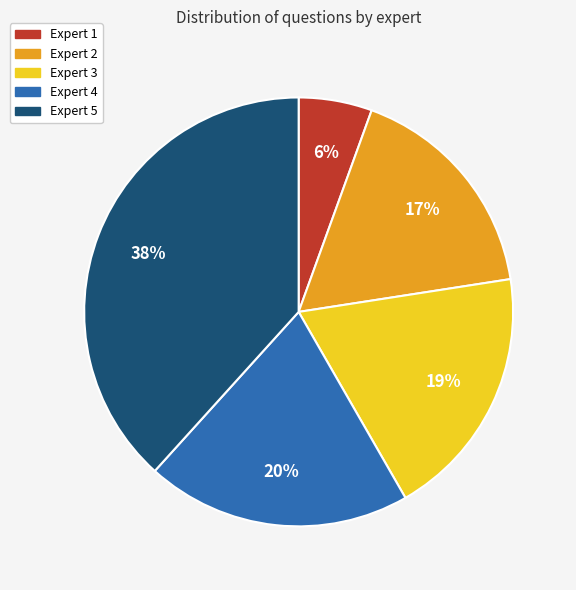

Does Expert 5 account for over 50% of the chart?

No